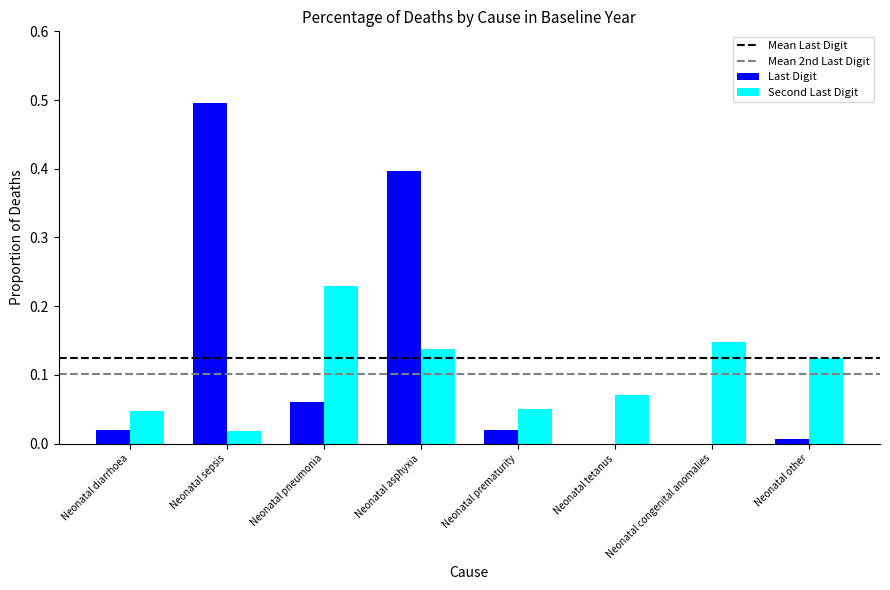

The value of Last Digit at Neonatal sepsis is 0.8. True or false?

False